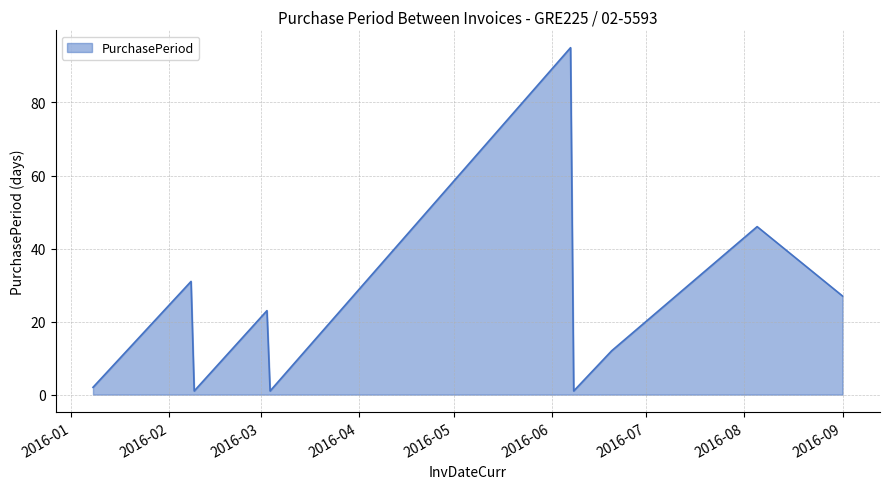

How many lines are shown in the chart?

1